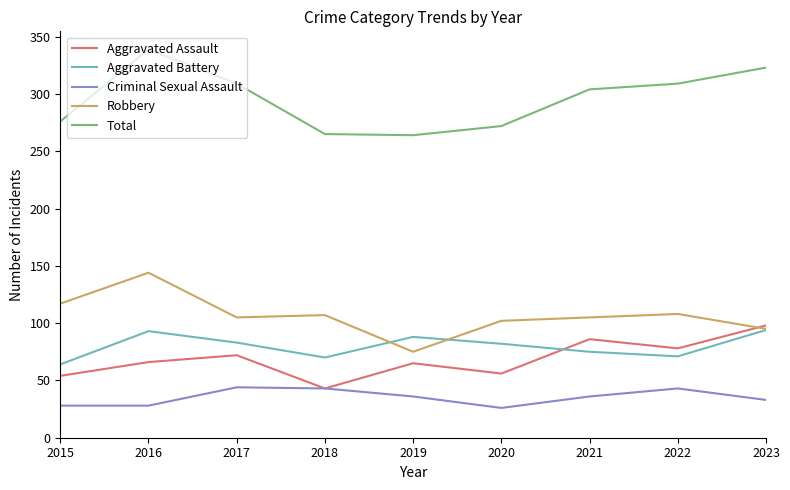

What is the highest value of the Robbery series?

144